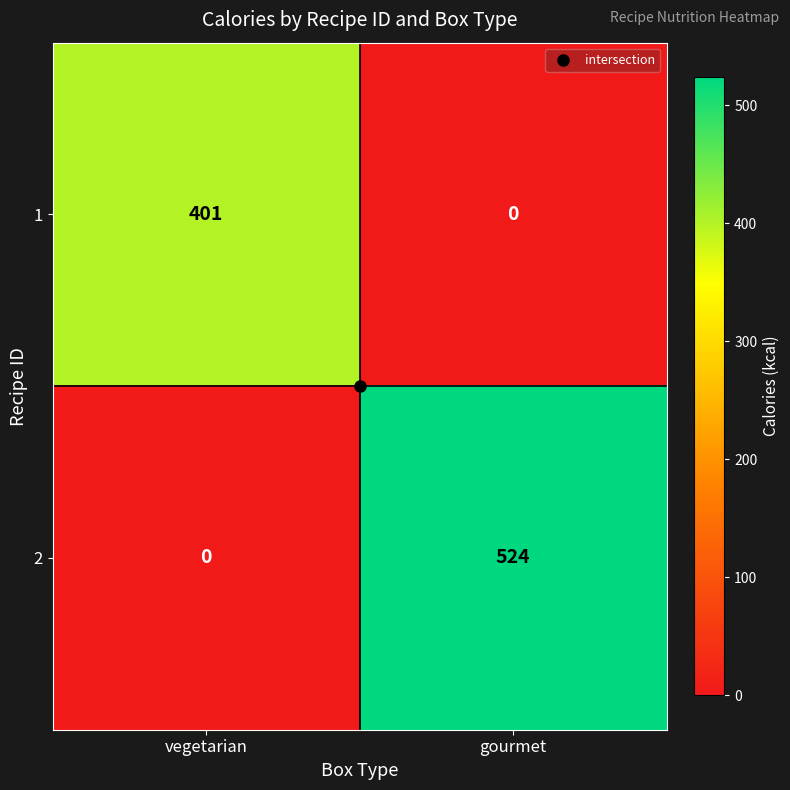

How many series are shown in this chart?

2